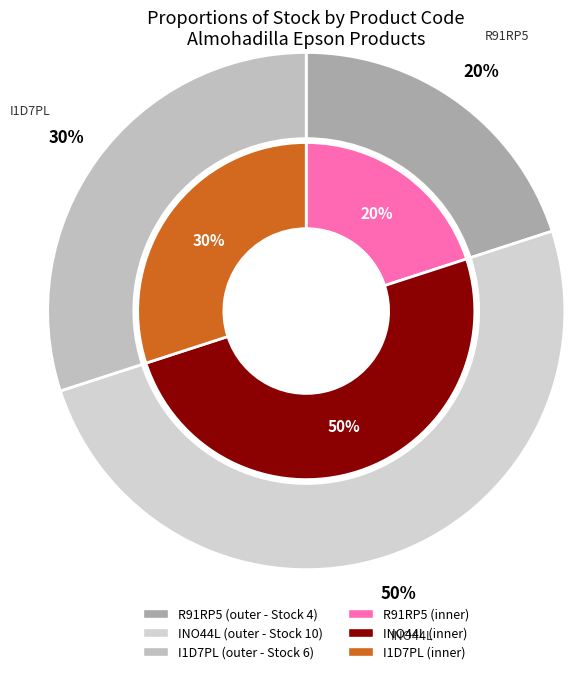

Which category has the smallest portion of the pie?

R91RP5